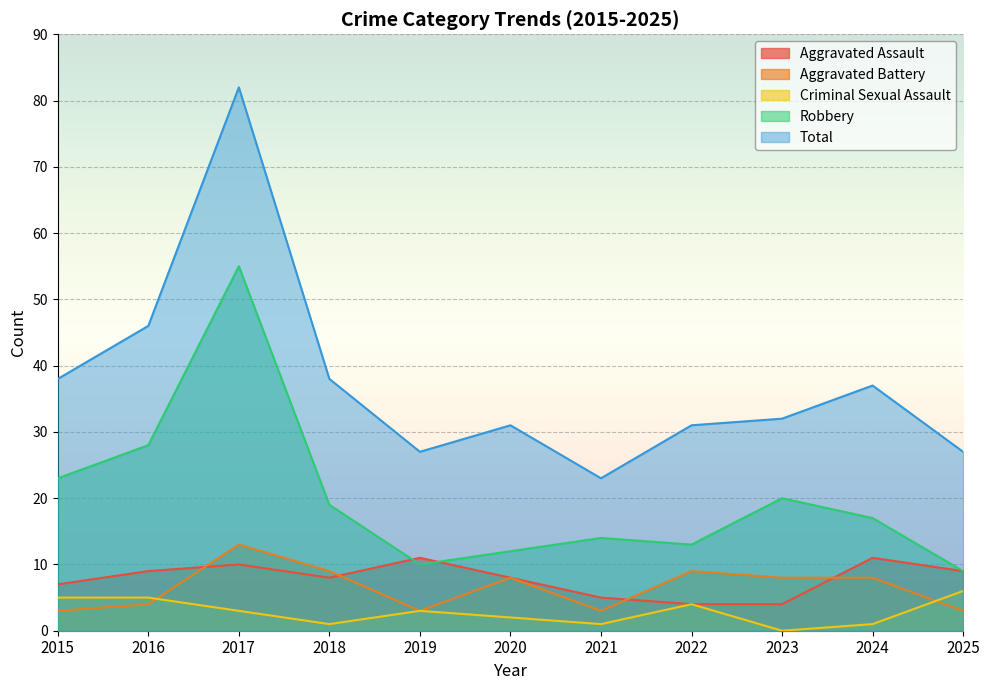

How many lines are shown in the chart?

5